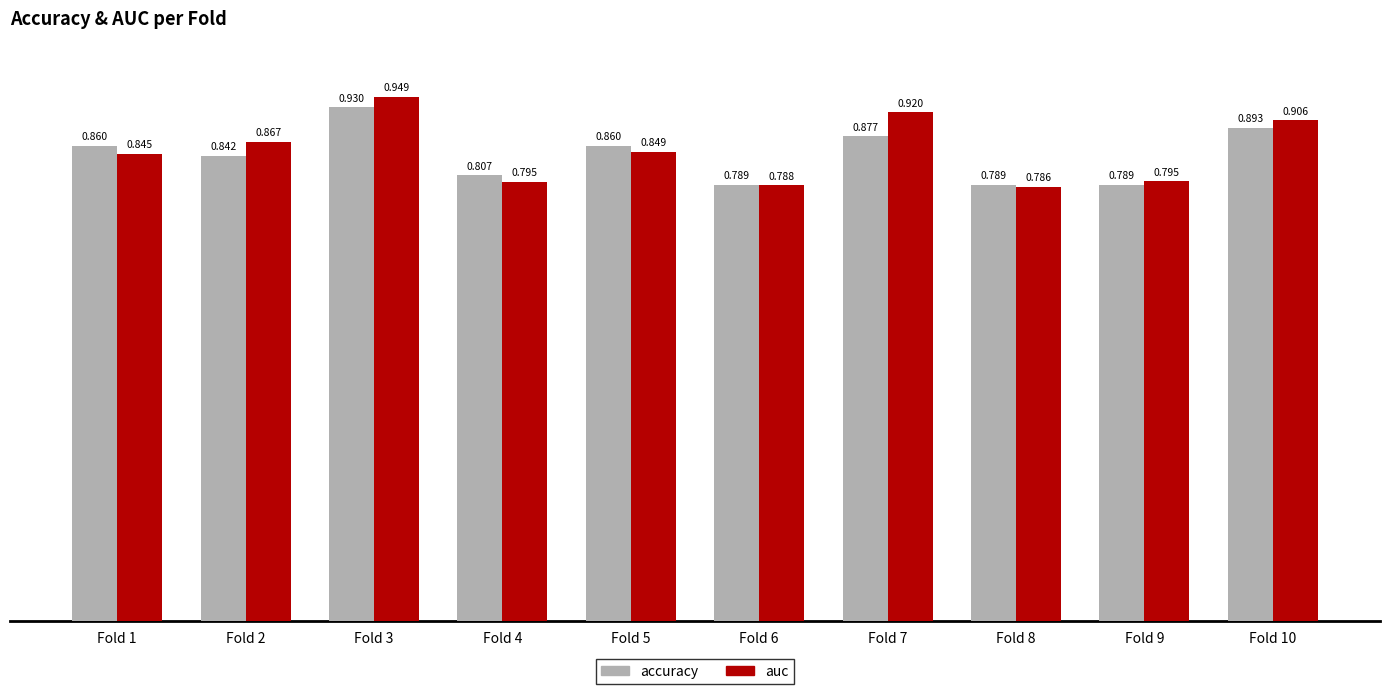

At which category is the sum across all series the highest?

Fold 3